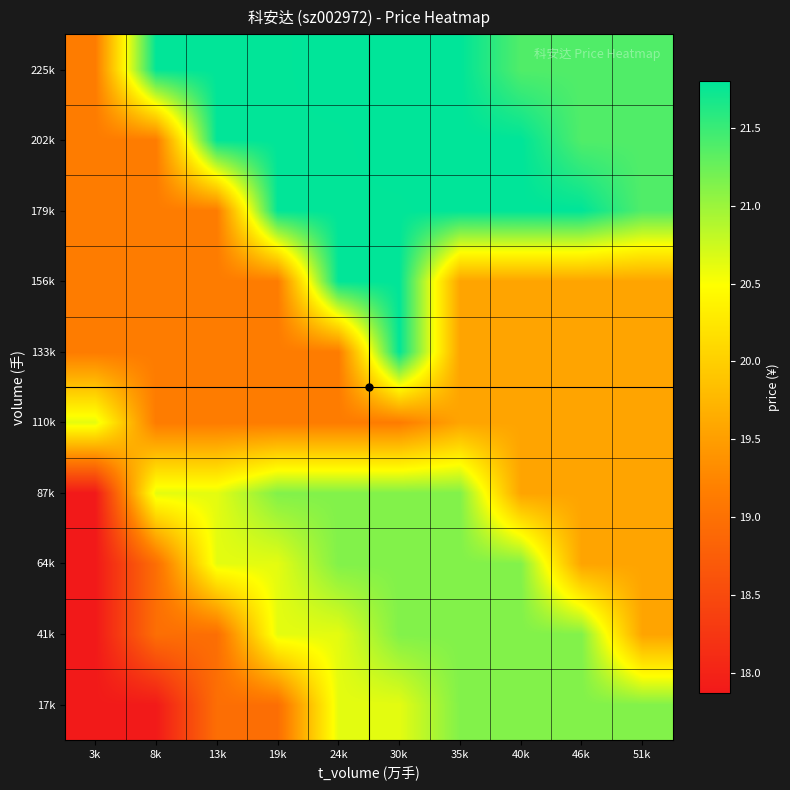

How many series are shown in this chart?

10